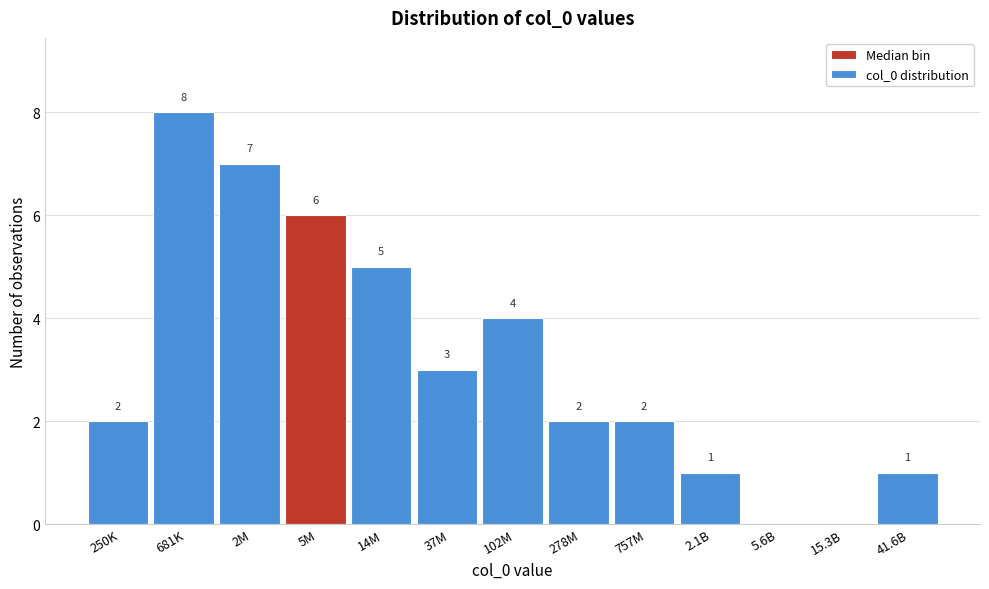

Reading left to right, what are all the values shown in this chart?

250K=2	681K=8	2M=7	5M=6	14M=5	37M=3	102M=4	278M=2	757M=2	2.1B=1	5.6B=0	15.3B=0	41.6B=1